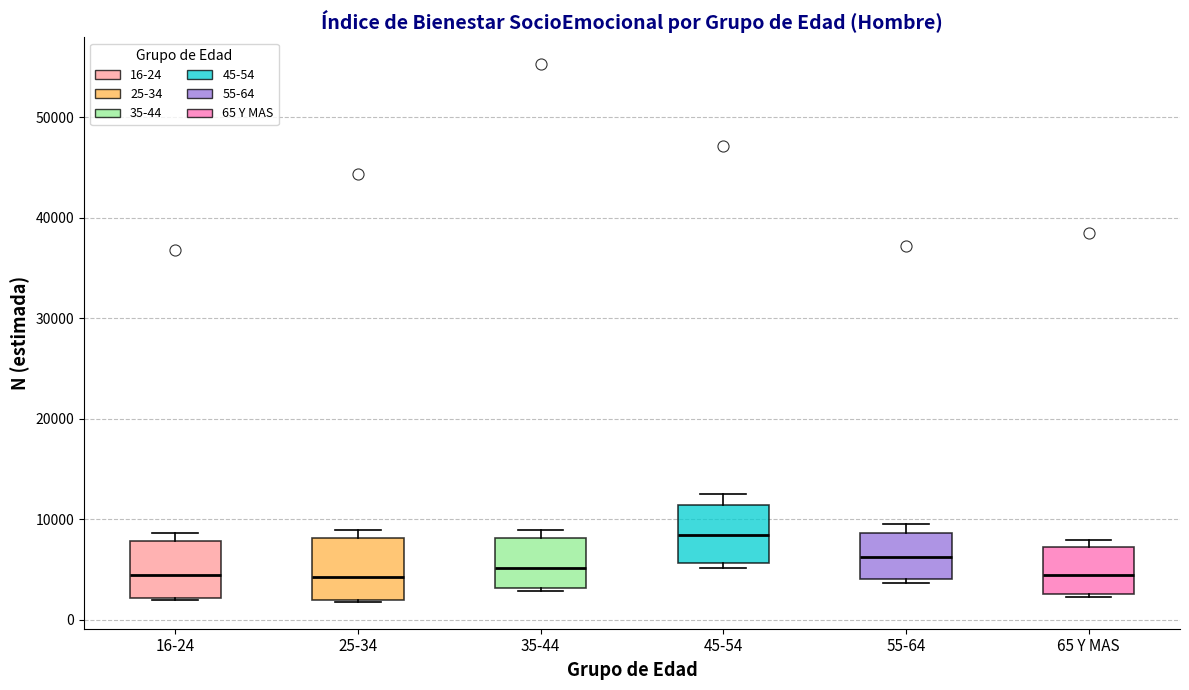

Where is the upper edge of the box for 65 Y MAS on the y-axis? The values are not printed on the chart, so give them approximately, as read against the axis.

7000